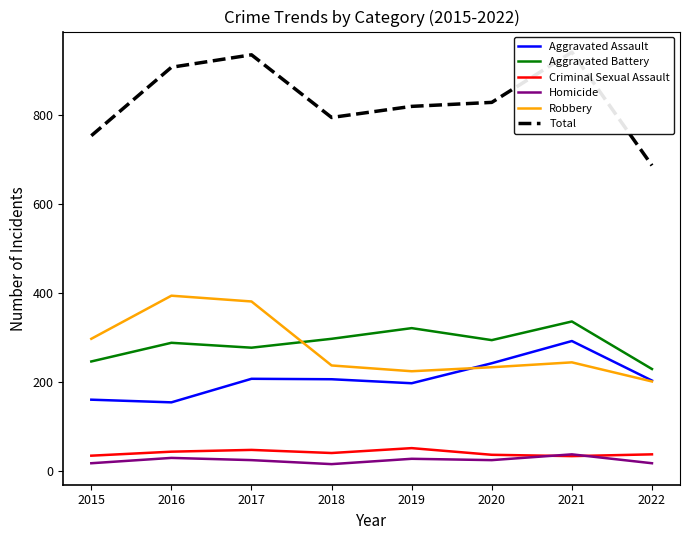

Which category has the lowest value across all series?

2018